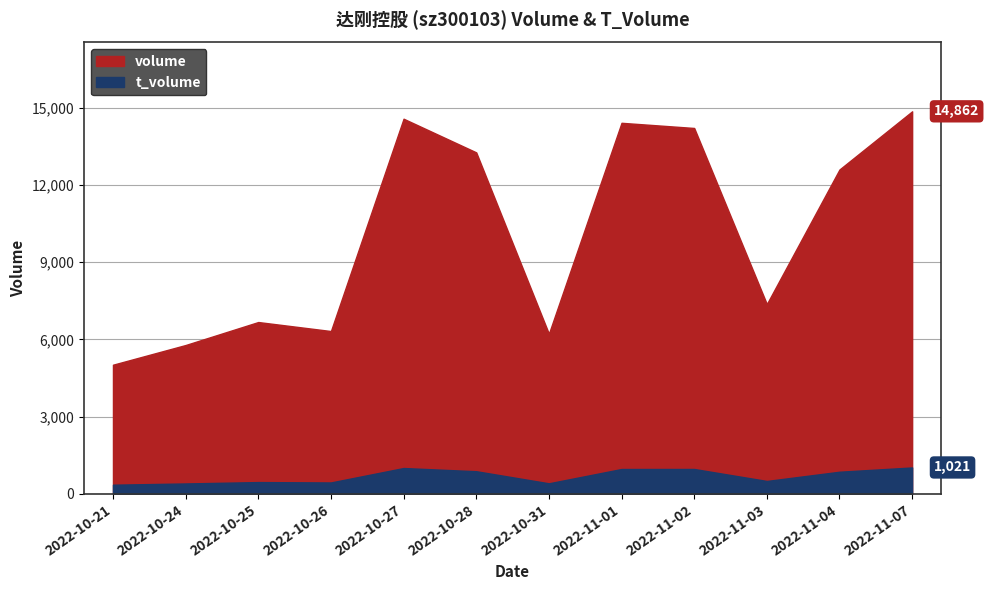

Rank the series at 2022-11-04 from highest to lowest value.

volume, t_volume